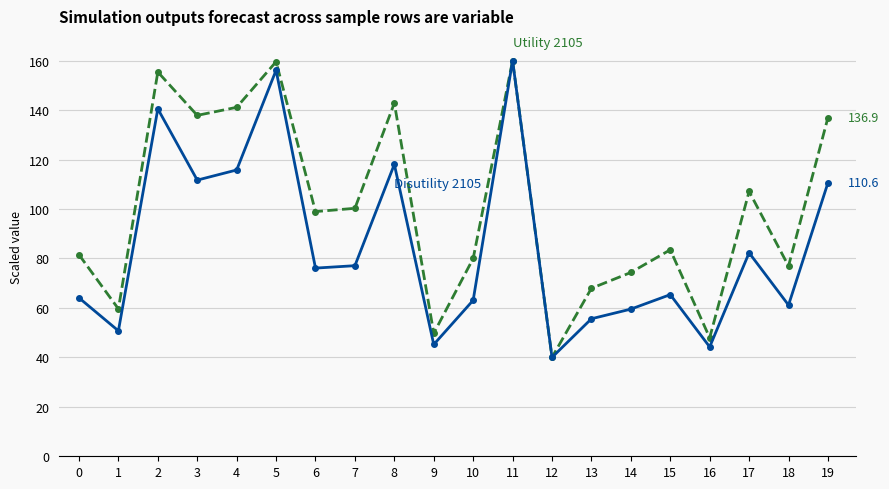

What is the spread (max minus min) of values at 15?

18.1